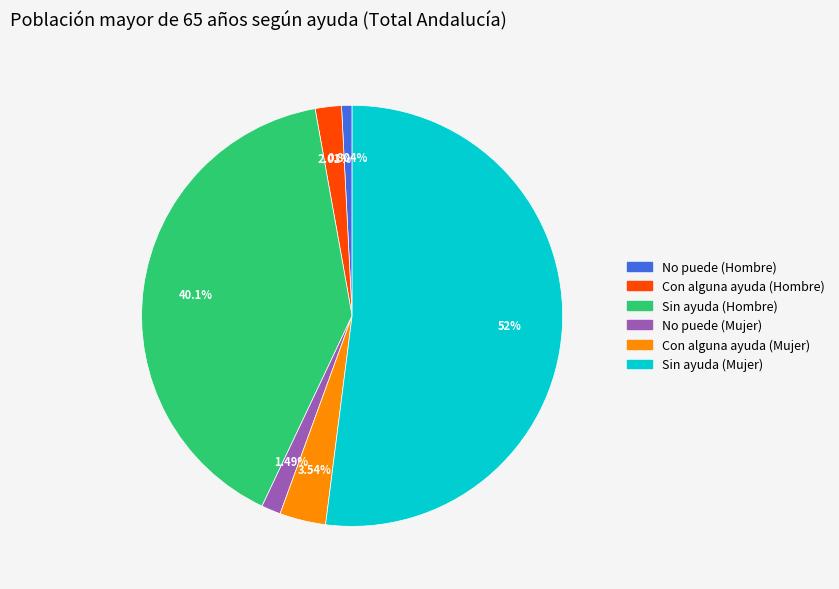

To the nearest percent, what is the average slice percentage?

17%